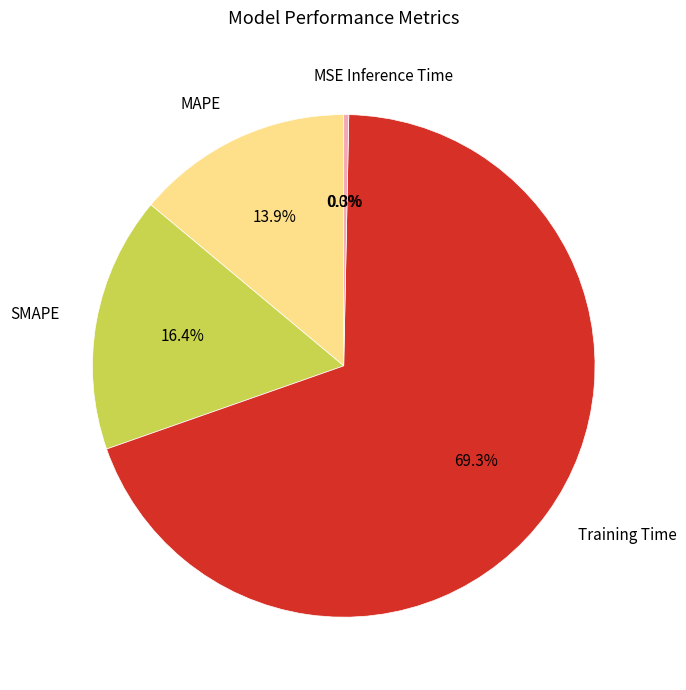

Which slice is the largest?

Training Time